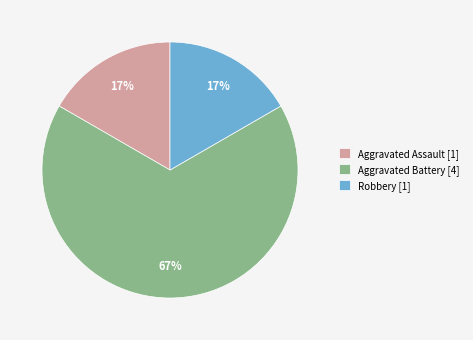

To the nearest percent, what portion does Robbery [1] represent?

17%